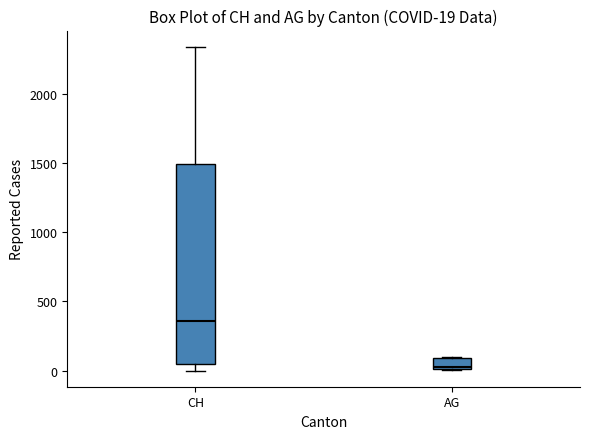

Which box's median line is the lowest?

AG